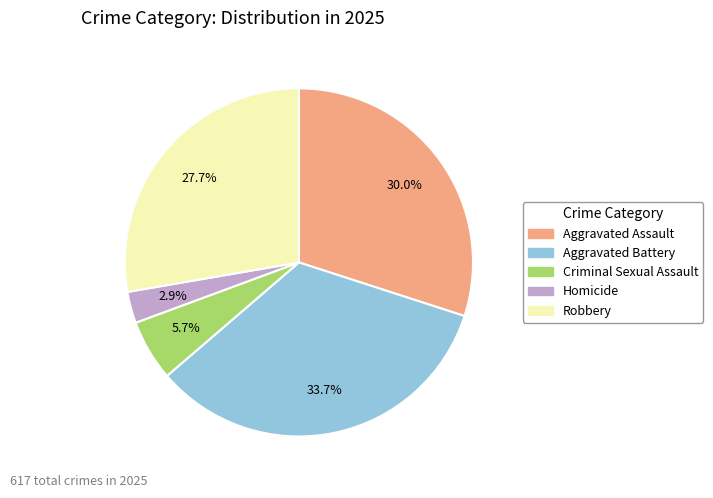

To the nearest percent, what portion does Criminal Sexual Assault represent?

6%